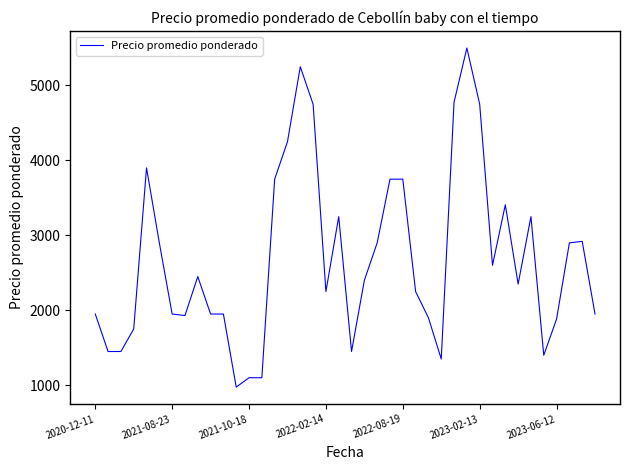

How many distinct data groups are displayed?

1